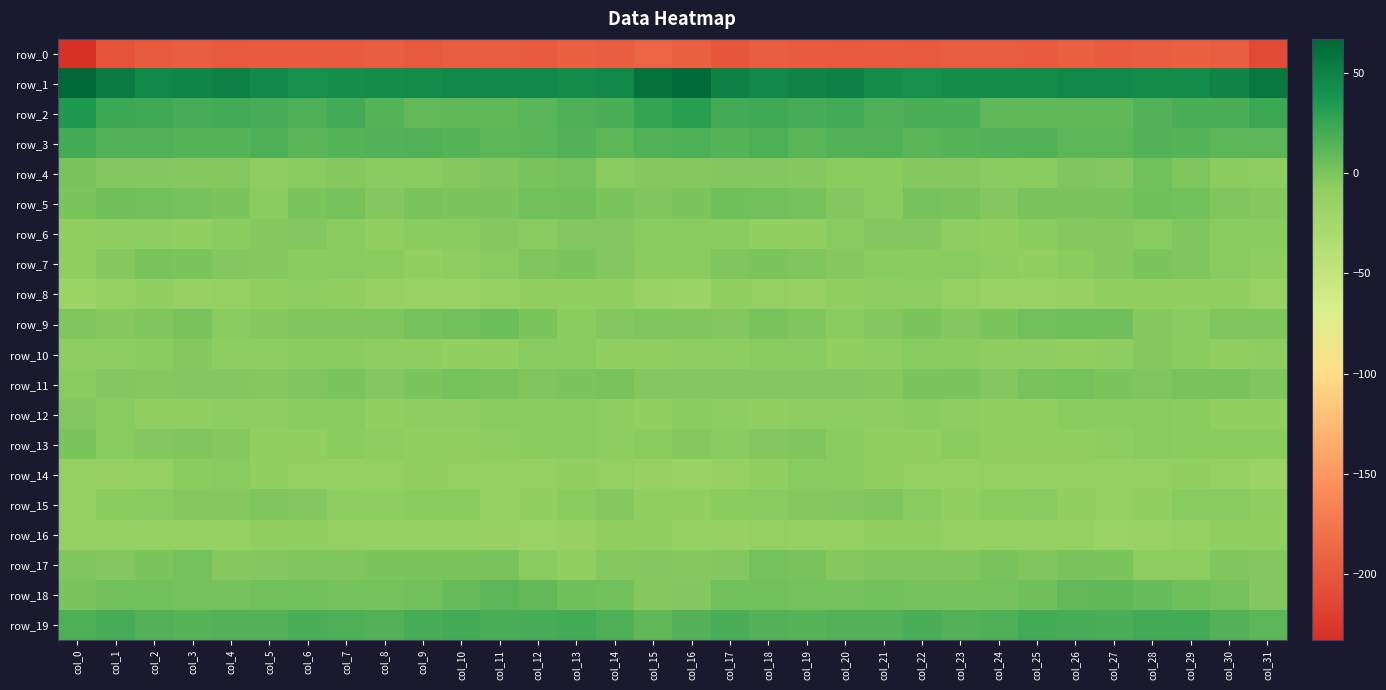

The value of row_14 at col_14 is -15.7. True or false?

False